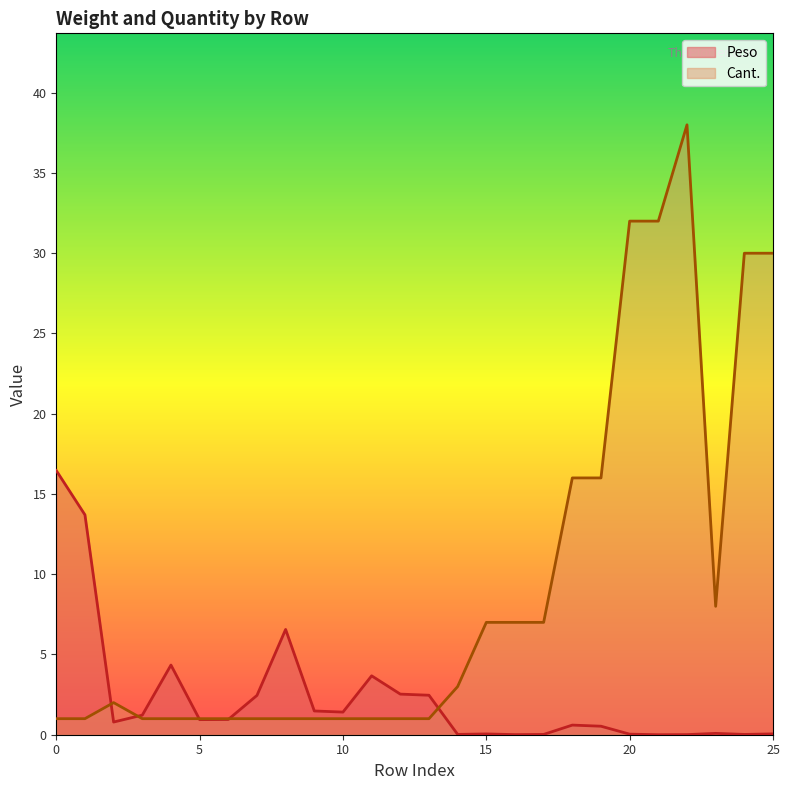

Read the Cant. value at 11.

1.0